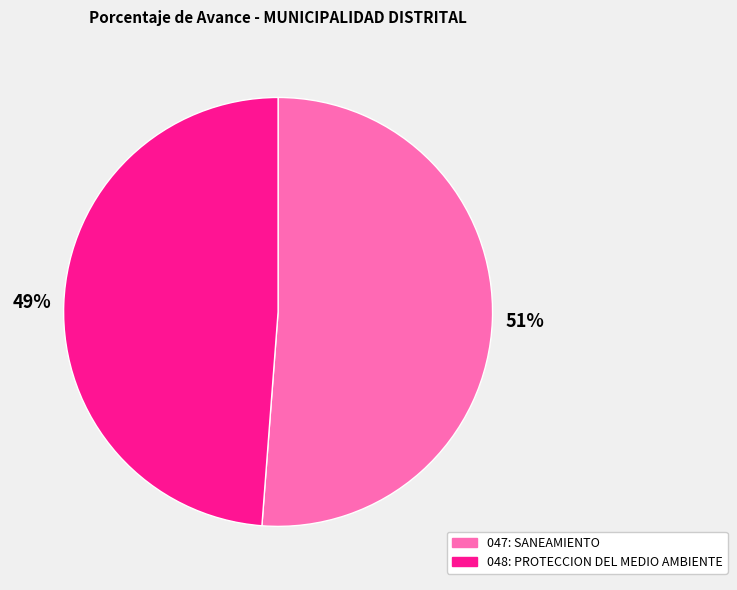

The 048: PROTECCION DEL MEDIO AMBIENTE slice represents 40% of the pie. True or false?

False